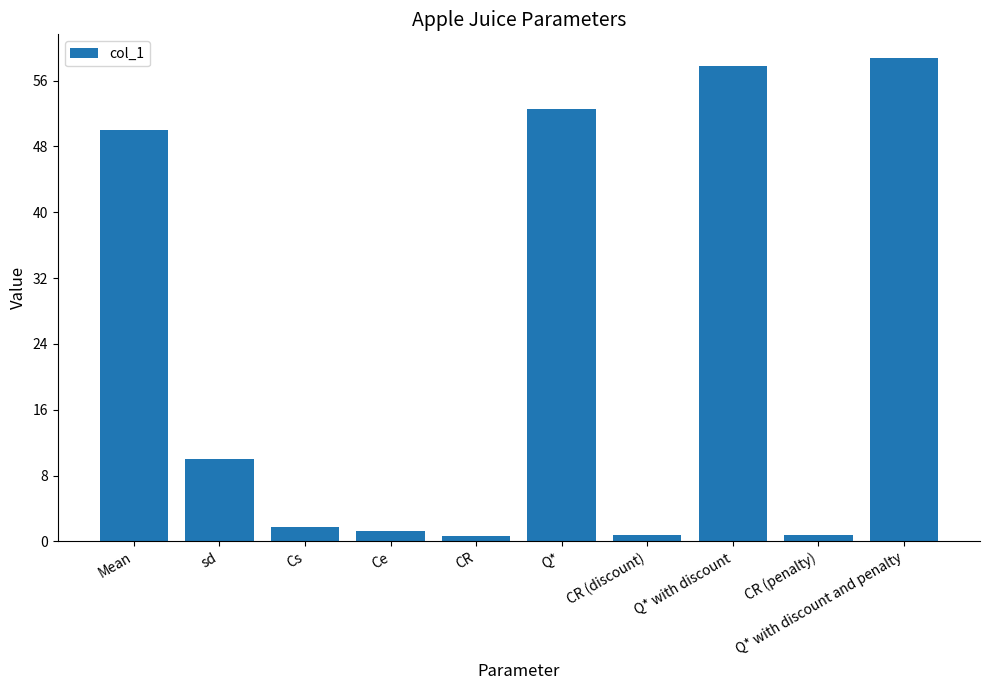

What position from the right is CR?

6